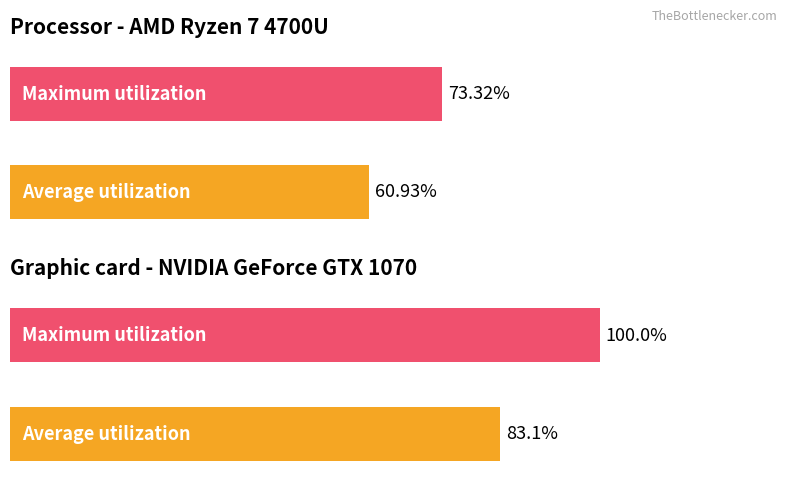

The value of GPU utilization at Average utilization is 110.5. True or false?

False